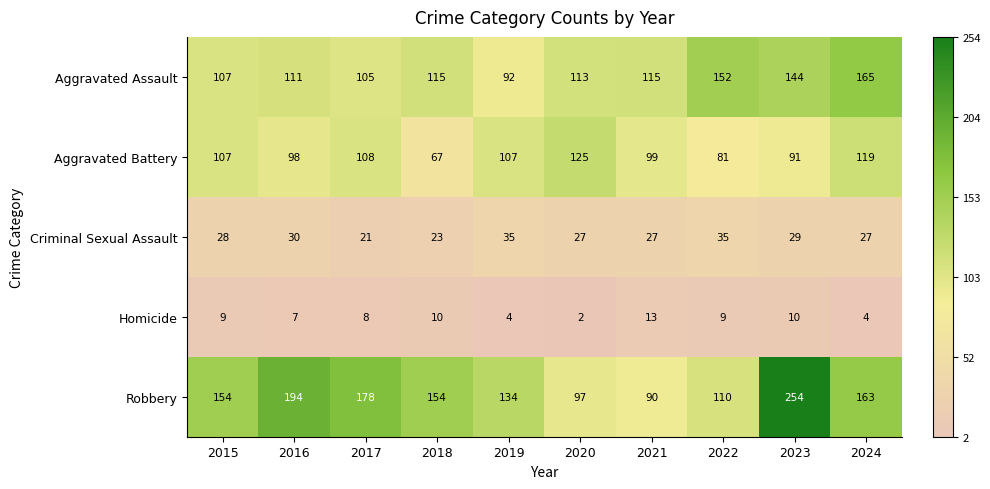

At which category does the chart reach its peak across all series?

2023